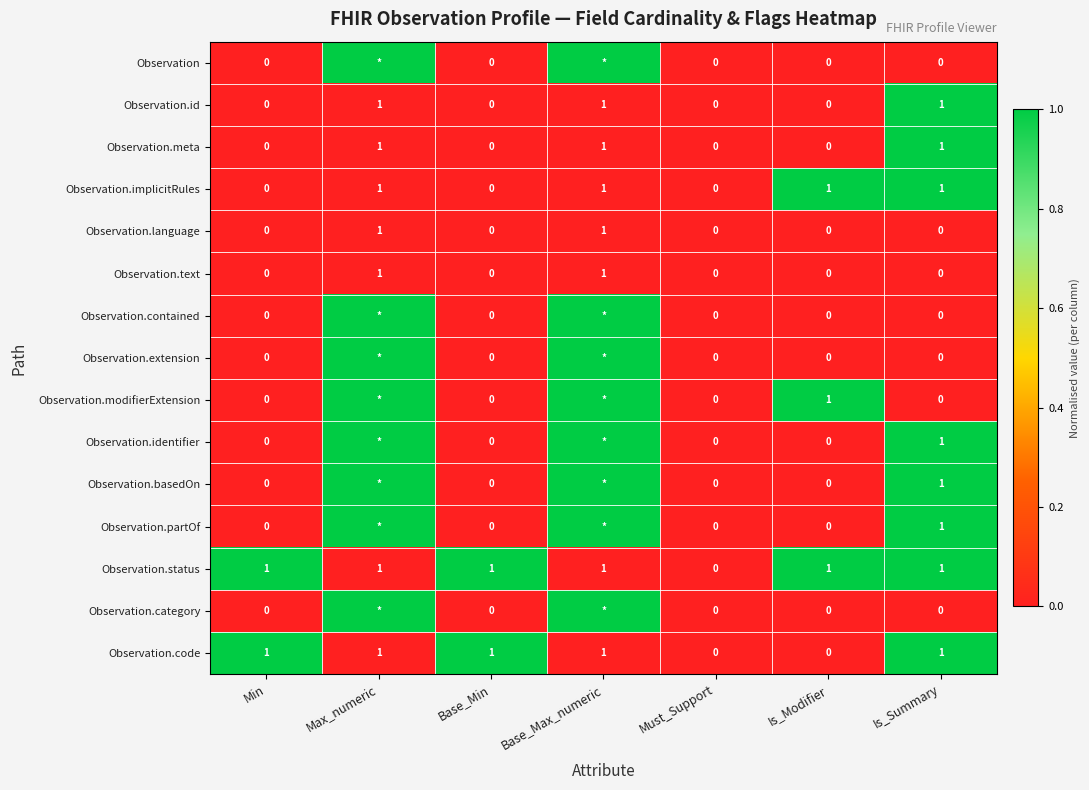

How many Observation.status values are between 1 and 2?

6